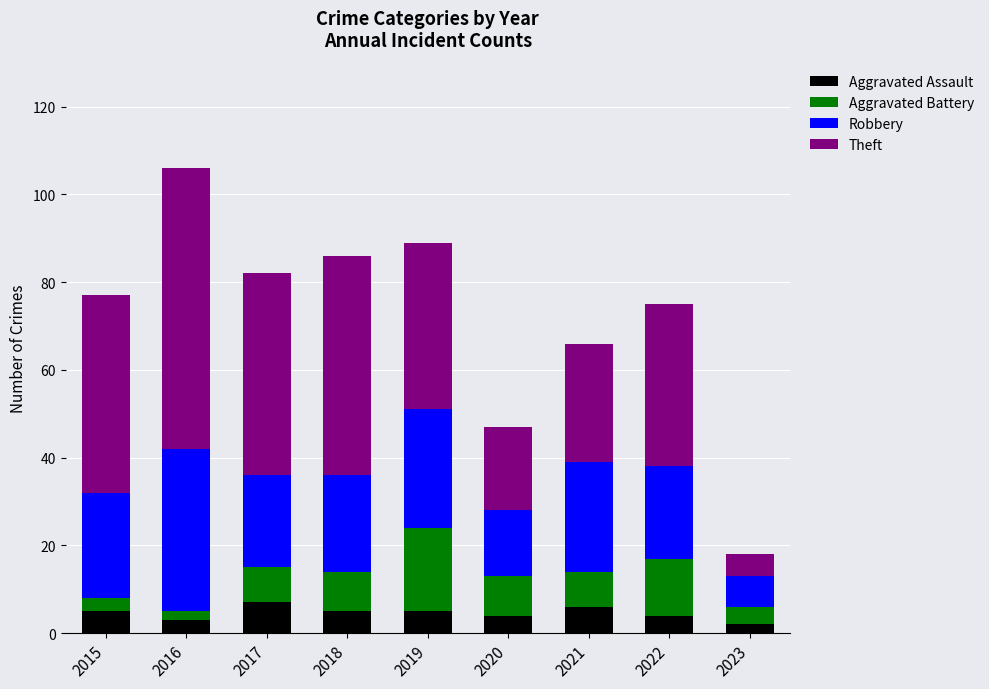

At which category is the sum across all series the highest?

2016